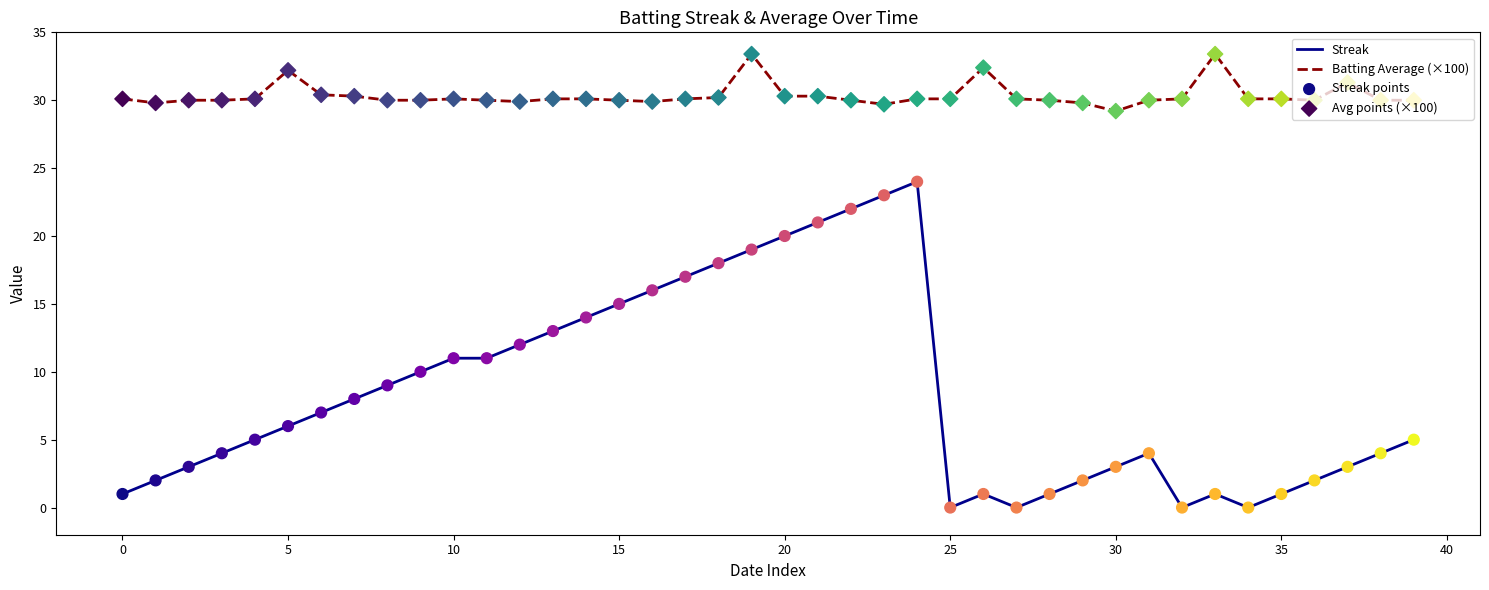

Which series has the largest total across all categories?

Batting Average (×100)